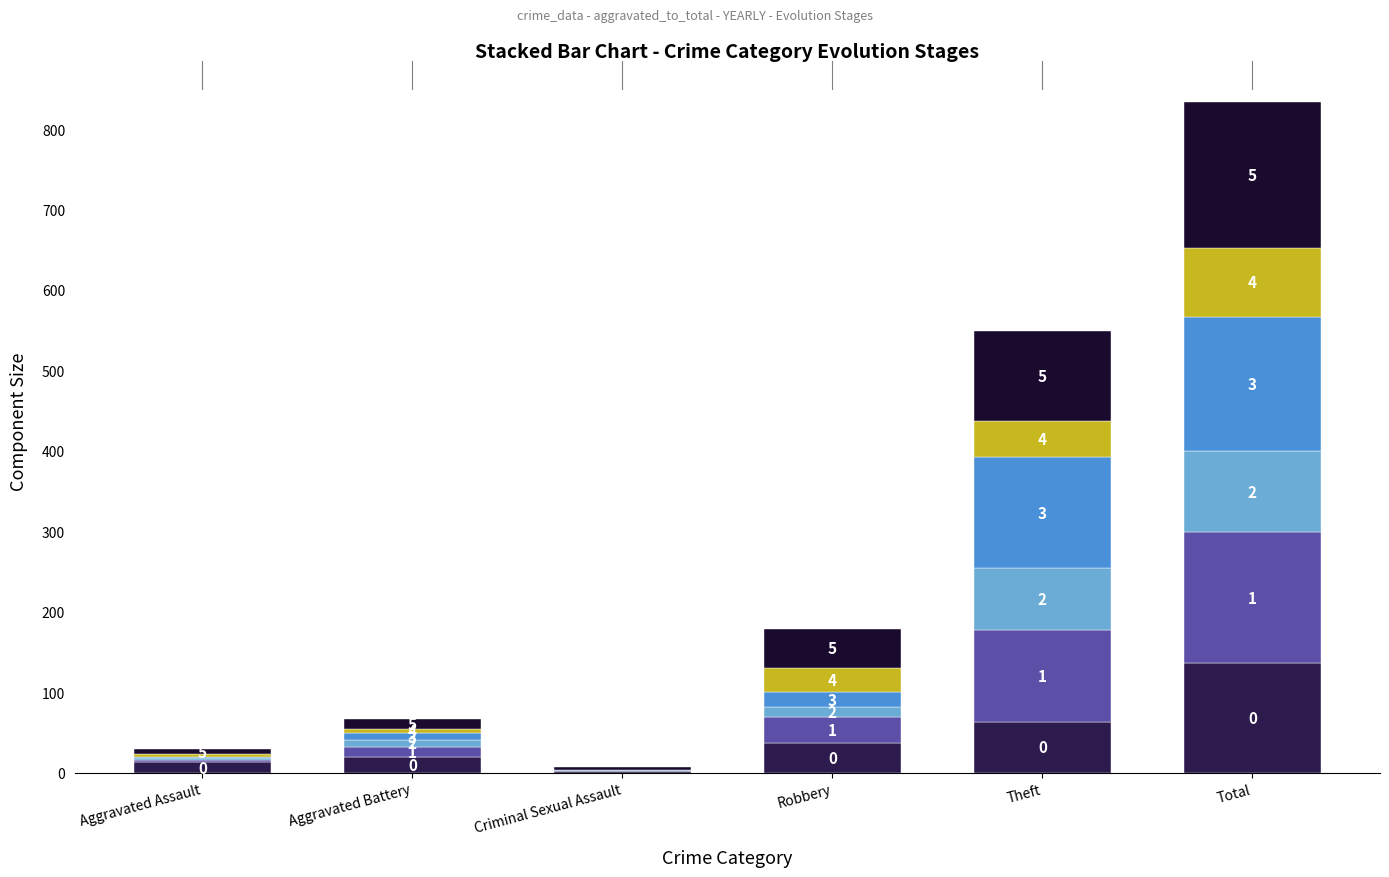

What is the total value across all series at Aggravated Battery?

67